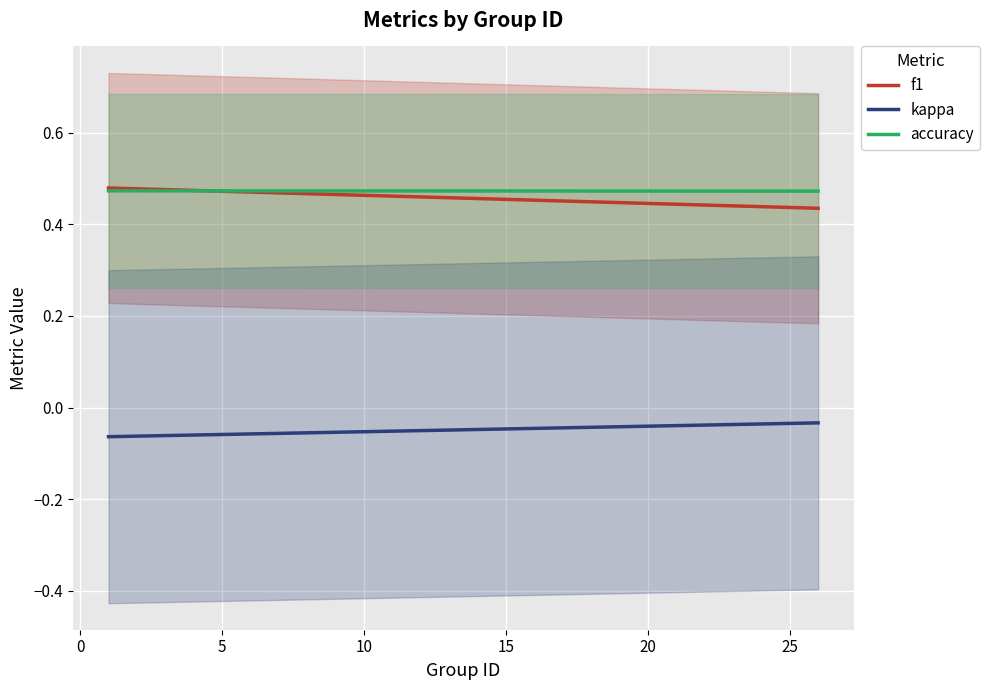

What is the smallest value displayed?

-0.1